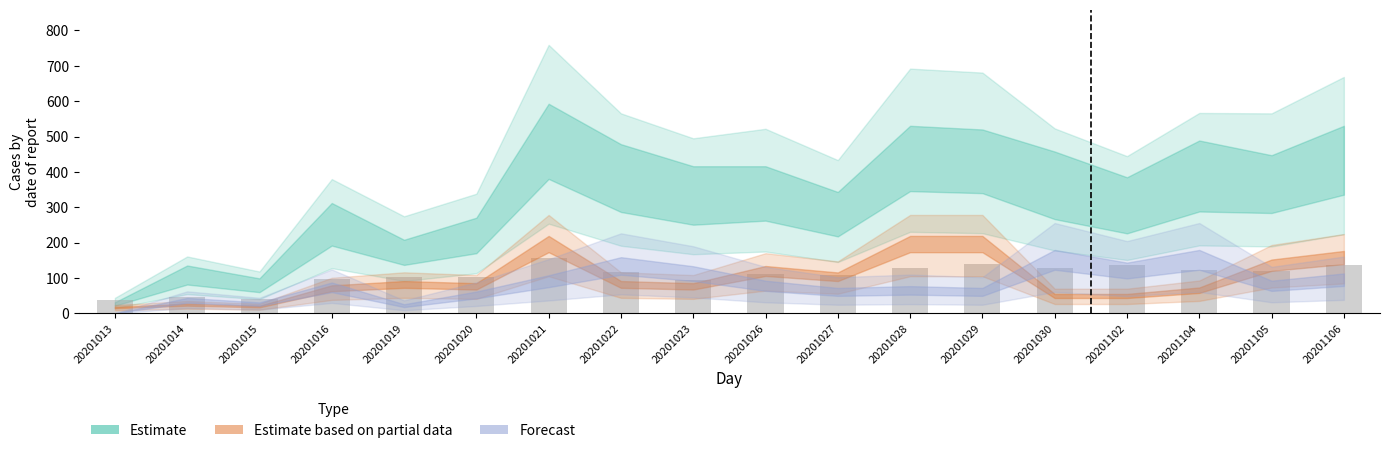

True or false: the data shows 94.6 at 20201023.

True